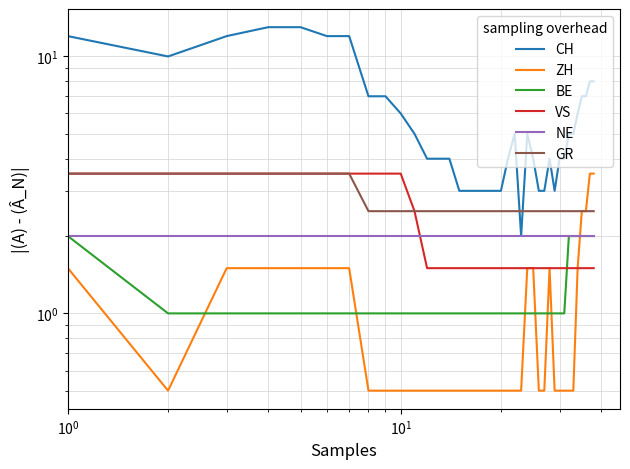

Does the chart have visible grid lines?

Yes